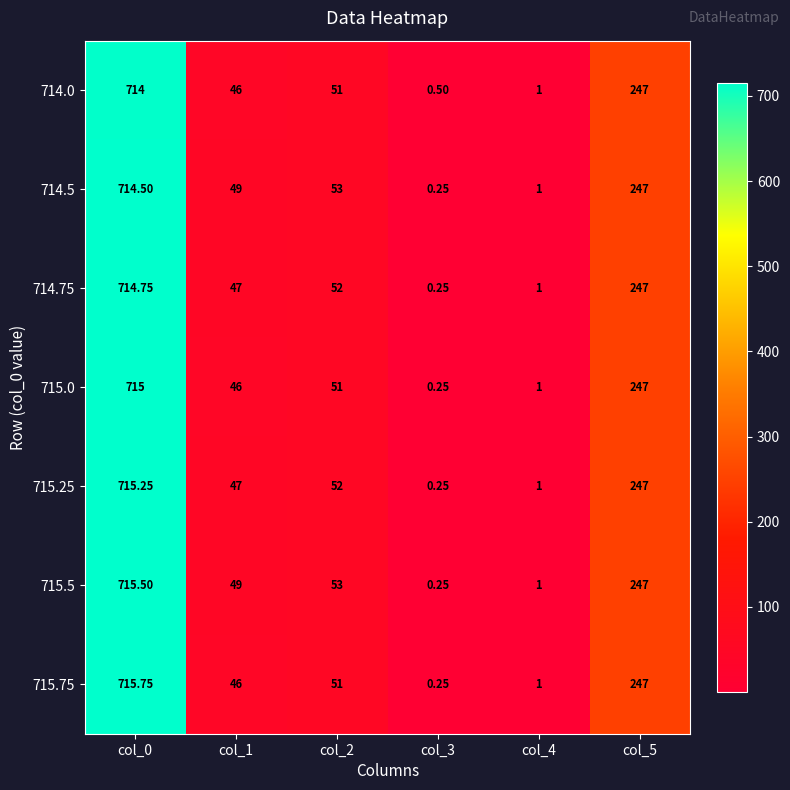

What is the total value across all series at col_4?

7.0